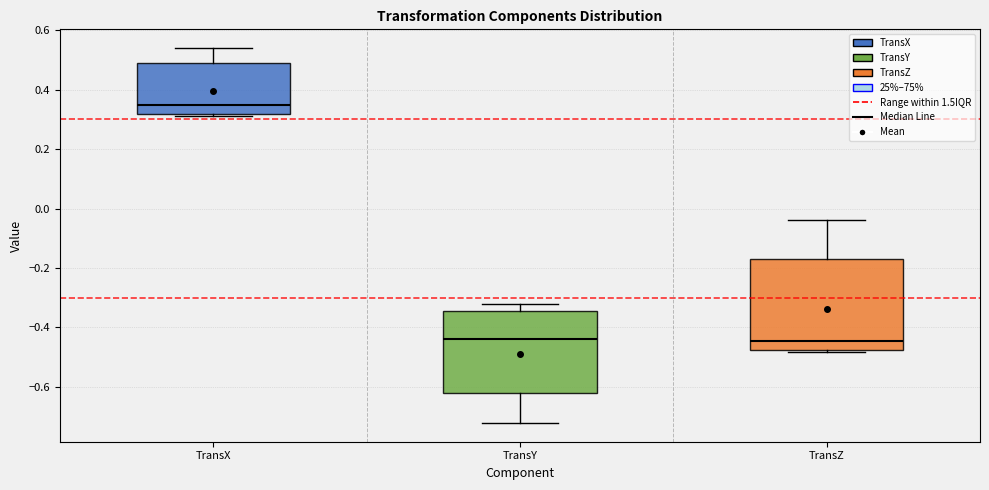

Reading left to right, transcribe this box plot: for each box, give where its median line is, the range the box spans, and where its two whiskers end, as read against the y-axis. The values are not printed on the chart, so give them approximately, as read against the axis.

TransX: median 0.34, box 0.32 to 0.48, whiskers 0.32 (just below the box's lower edge) to 0.54
TransY: median -0.44, box -0.62 to -0.34, whiskers -0.72 to -0.32
TransZ: median -0.44, box -0.48 to -0.16, whiskers -0.48 (just below the box's lower edge) to -0.04